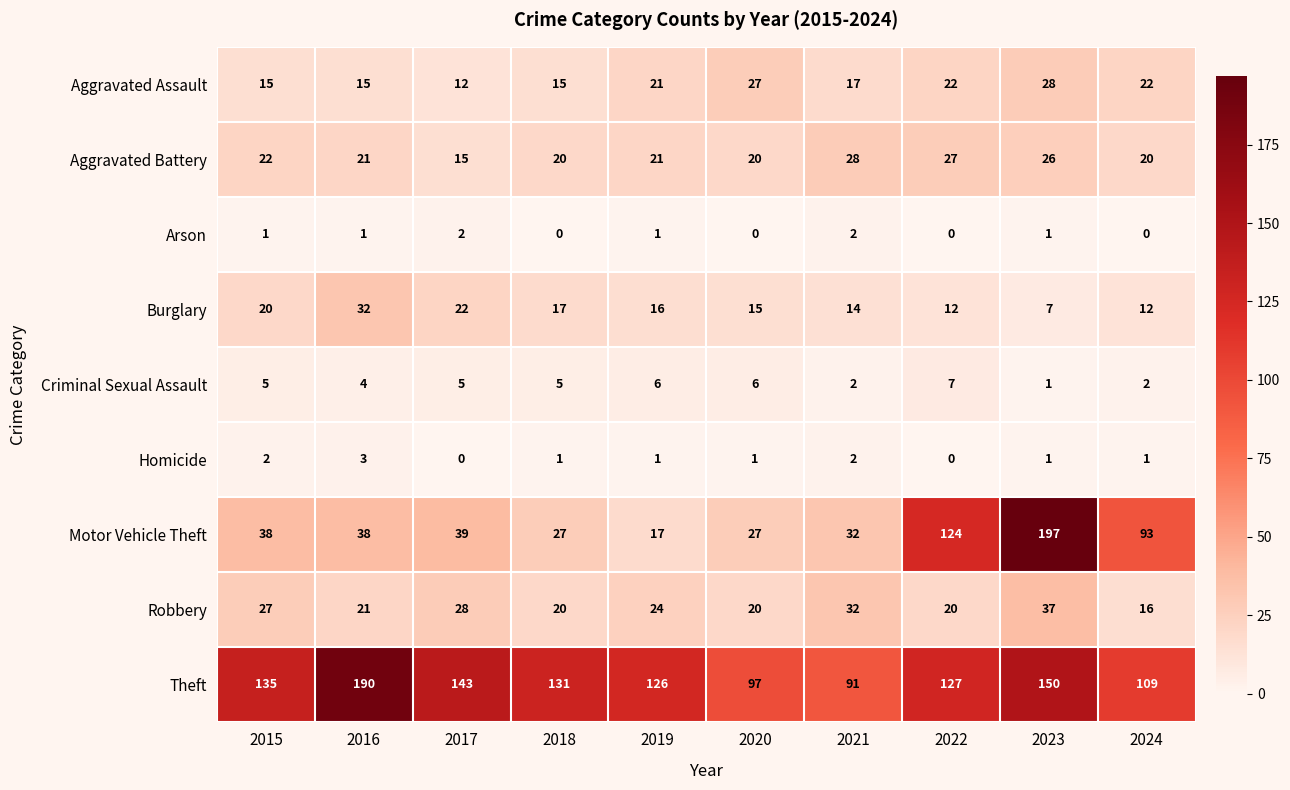

How many series are shown in this chart?

9